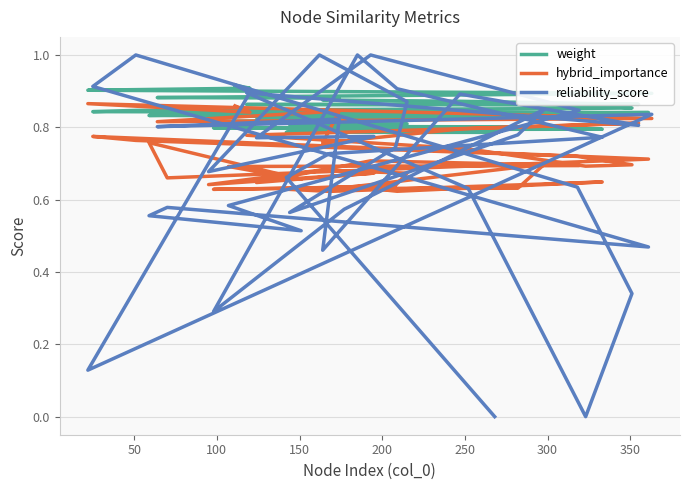

True or false: hybrid_importance and reliability_score intersect in this chart.

True